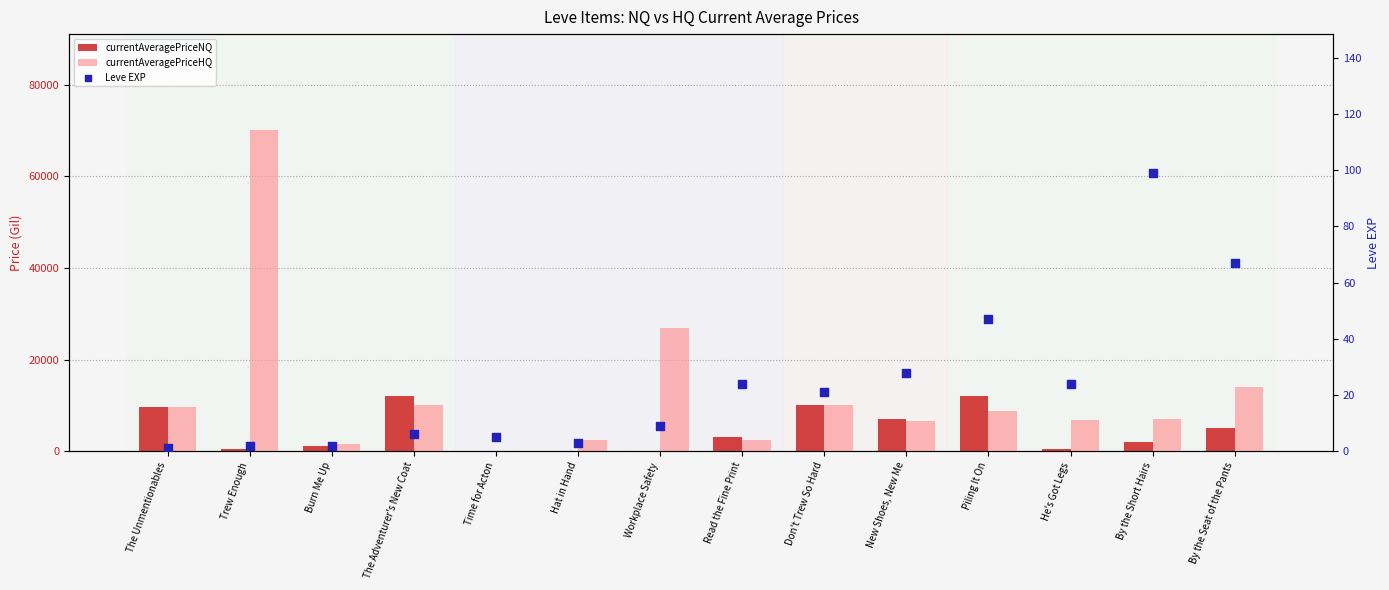

Which series reaches the minimum Y coordinate?

currentAveragePriceNQ